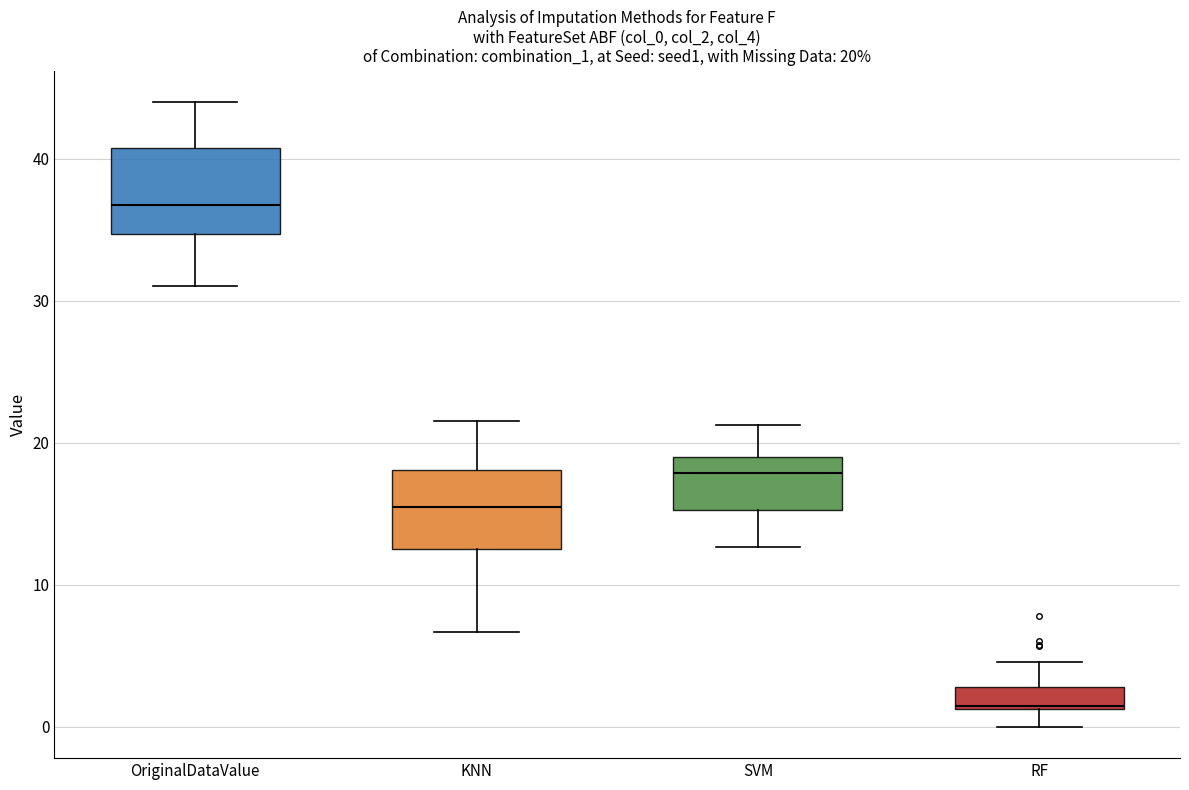

Which box has the highest median line?

OriginalDataValue